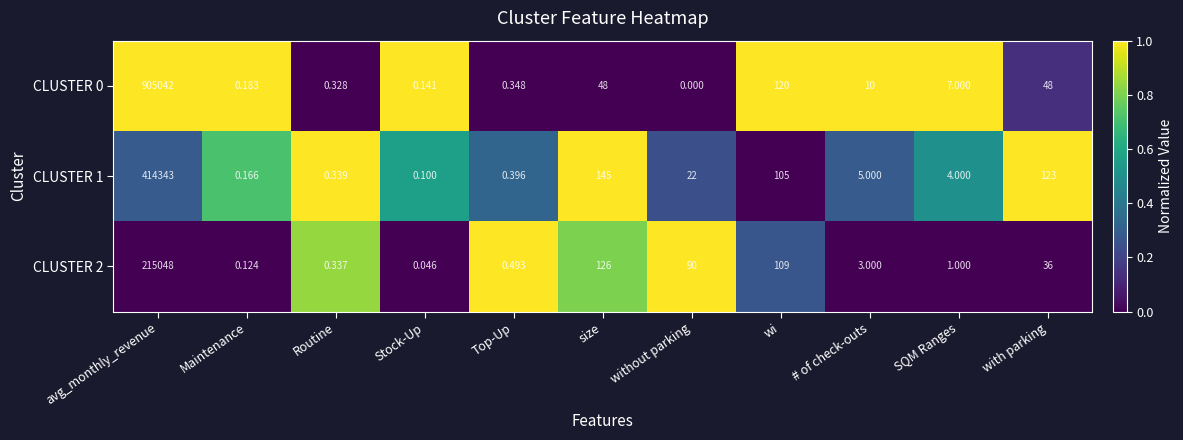

At how many categories does at least one series exceed 0?

11